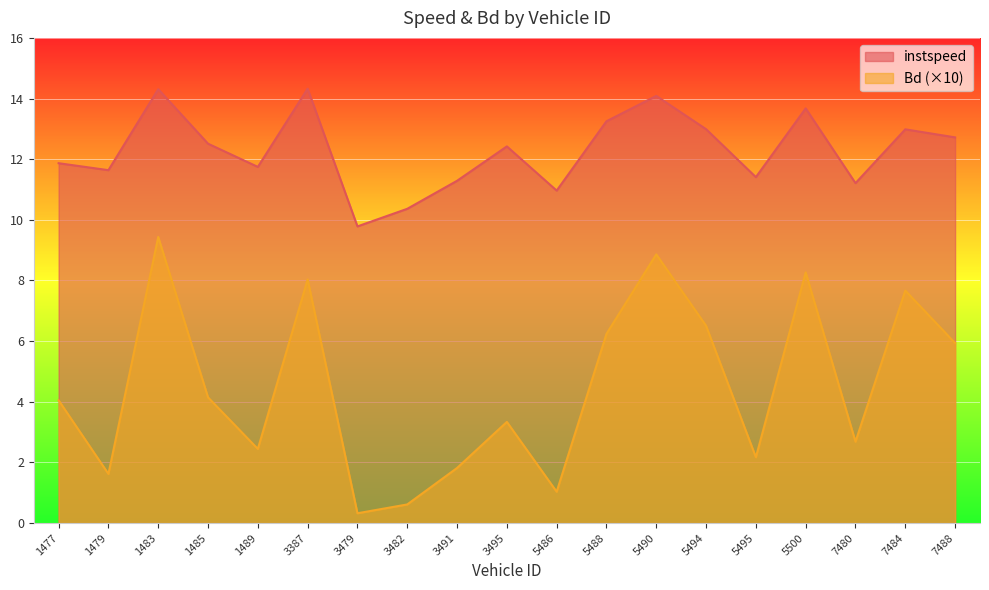

The value of Bd at 3479 is 0.3. True or false?

True